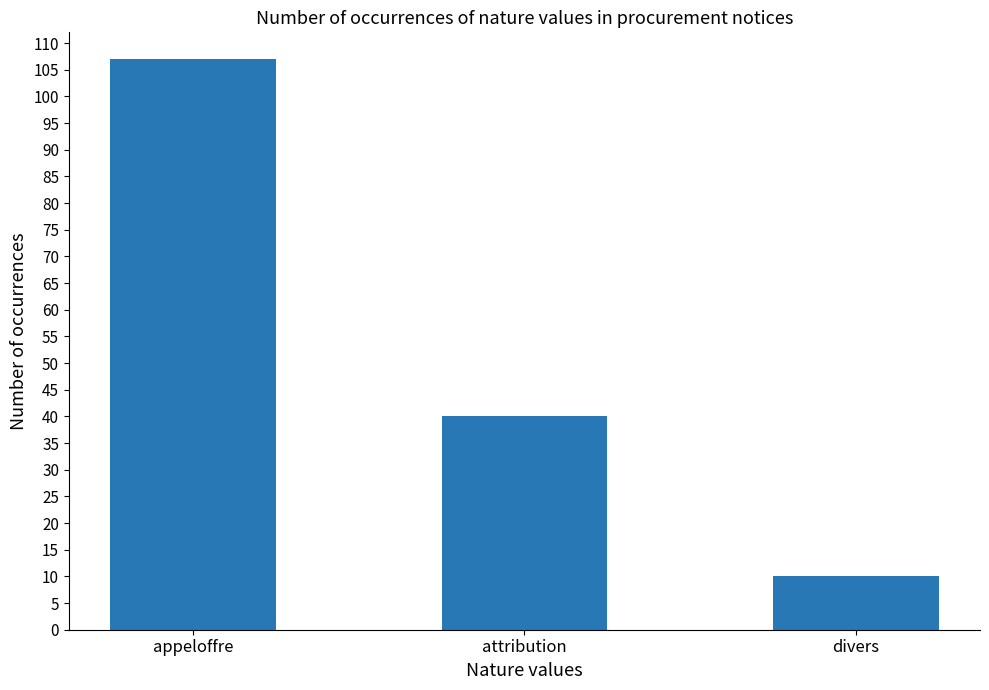

The chart shows a value of 40 at attribution. True or false?

True